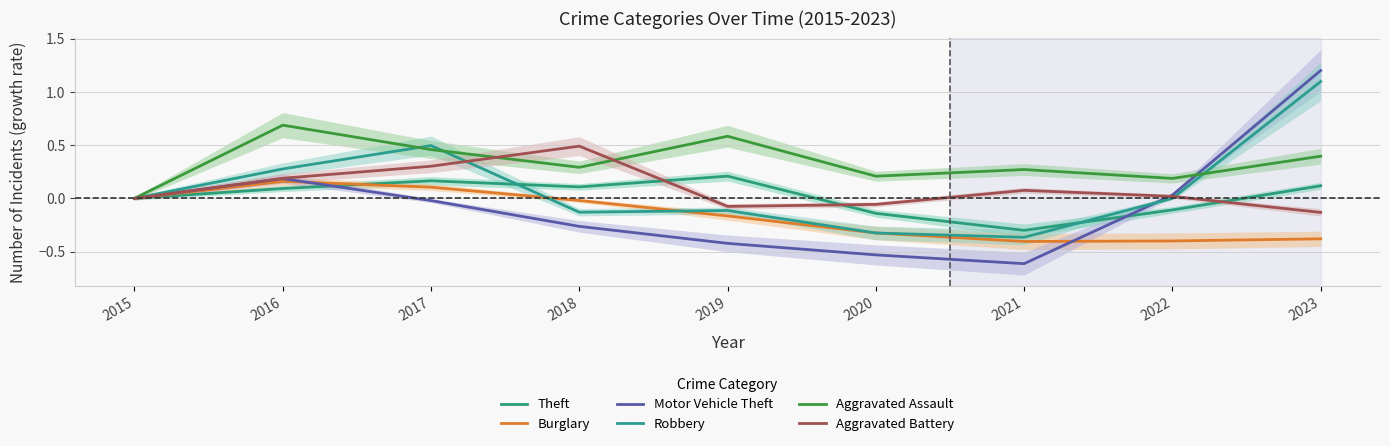

What is the average value of the Burglary series?

-0.2